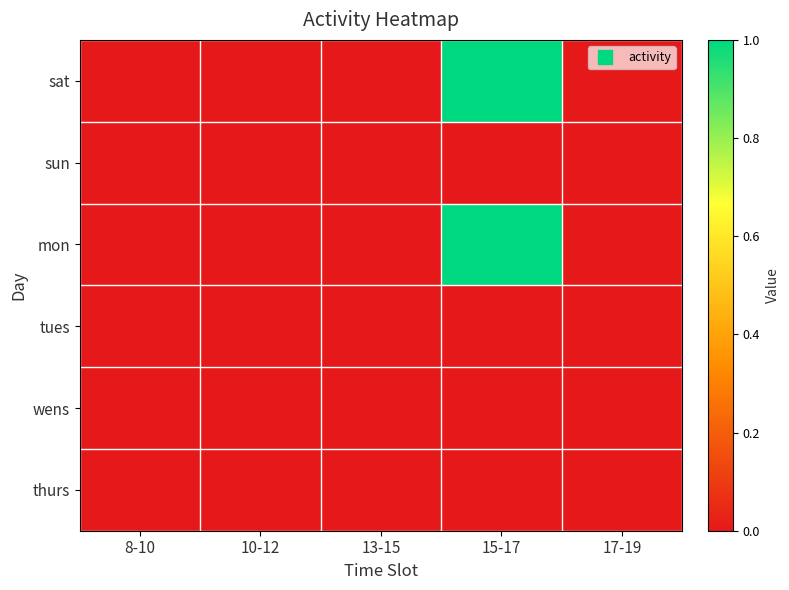

Reading left to right, what are all the values shown in this chart?

sat: 8-10=0	10-12=0	13-15=0	15-17=1	17-19=0
sun: 8-10=0	10-12=0	13-15=0	15-17=0	17-19=0
mon: 8-10=0	10-12=0	13-15=0	15-17=1	17-19=0
tues: 8-10=0	10-12=0	13-15=0	15-17=0	17-19=0
wens: 8-10=0	10-12=0	13-15=0	15-17=0	17-19=0
thurs: 8-10=0	10-12=0	13-15=0	15-17=0	17-19=0